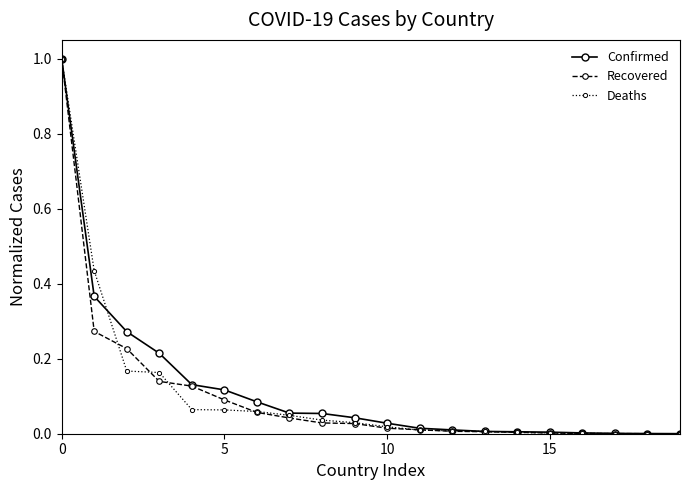

What is the maximum value for Deaths?

1.0